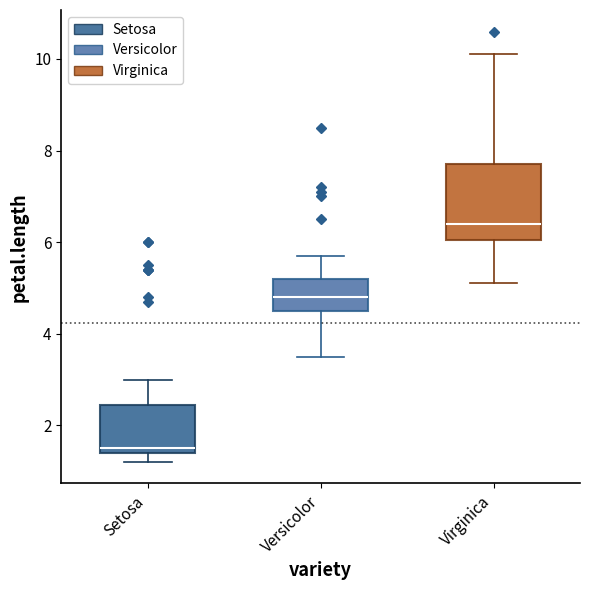

Comparing the boxes themselves (not the whiskers), which one is the tallest?

Virginica